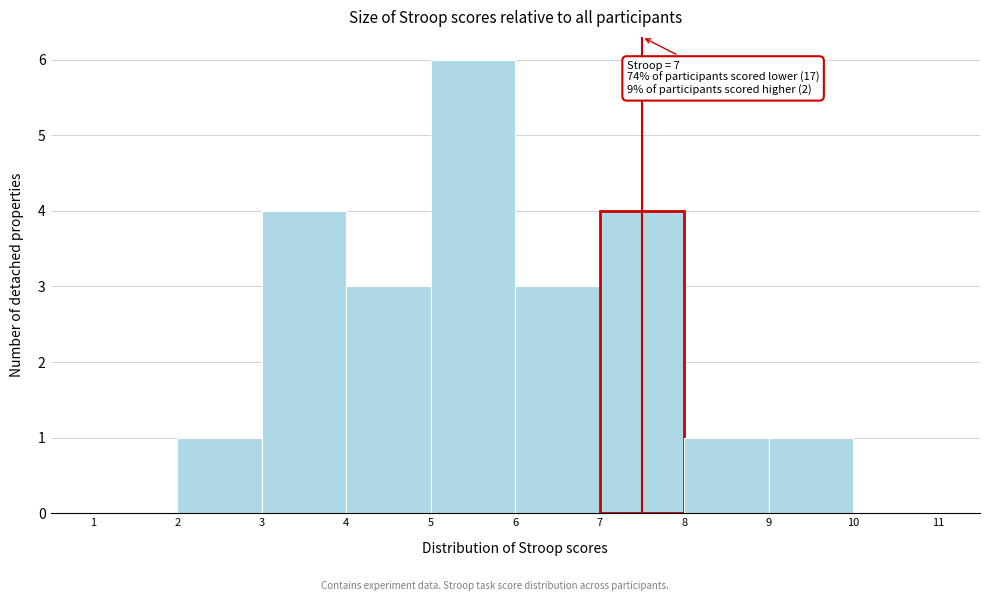

Which range on the x-axis has the tallest bar?

5 to 6